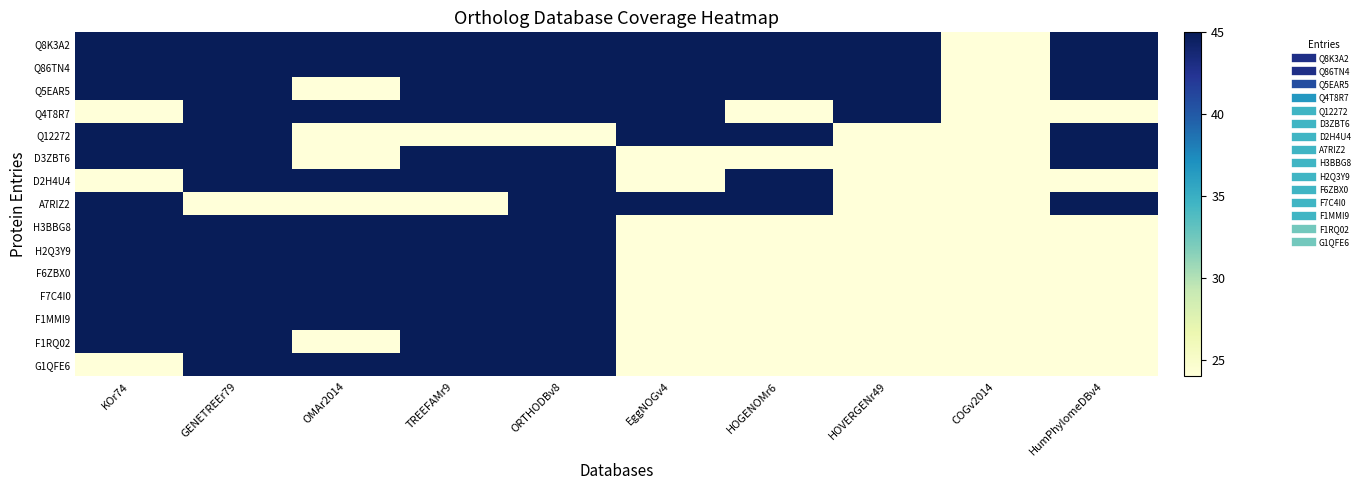

Reading right to left, what are all the values shown in this chart?

Q8K3A2: HumPhylomeDBv4=45	COGv2014=24	HOVERGENr49=45	HOGENOMr6=45	EggNOGv4=45	ORTHODBv8=45	TREEFAMr9=45	OMAr2014=45	GENETREEr79=45	KOr74=45
Q86TN4: HumPhylomeDBv4=45	COGv2014=24	HOVERGENr49=45	HOGENOMr6=45	EggNOGv4=45	ORTHODBv8=45	TREEFAMr9=45	OMAr2014=45	GENETREEr79=45	KOr74=45
Q5EAR5: HumPhylomeDBv4=45	COGv2014=24	HOVERGENr49=45	HOGENOMr6=45	EggNOGv4=45	ORTHODBv8=45	TREEFAMr9=45	OMAr2014=24	GENETREEr79=45	KOr74=45
Q4T8R7: HumPhylomeDBv4=24	COGv2014=24	HOVERGENr49=45	HOGENOMr6=24	EggNOGv4=45	ORTHODBv8=45	TREEFAMr9=45	OMAr2014=45	GENETREEr79=45	KOr74=24
Q12272: HumPhylomeDBv4=45	COGv2014=24	HOVERGENr49=24	HOGENOMr6=45	EggNOGv4=45	ORTHODBv8=24	TREEFAMr9=24	OMAr2014=24	GENETREEr79=45	KOr74=45
D3ZBT6: HumPhylomeDBv4=45	COGv2014=24	HOVERGENr49=24	HOGENOMr6=24	EggNOGv4=24	ORTHODBv8=45	TREEFAMr9=45	OMAr2014=24	GENETREEr79=45	KOr74=45
D2H4U4: HumPhylomeDBv4=24	COGv2014=24	HOVERGENr49=24	HOGENOMr6=45	EggNOGv4=24	ORTHODBv8=45	TREEFAMr9=45	OMAr2014=45	GENETREEr79=45	KOr74=24
A7RIZ2: HumPhylomeDBv4=45	COGv2014=24	HOVERGENr49=24	HOGENOMr6=45	EggNOGv4=45	ORTHODBv8=45	TREEFAMr9=24	OMAr2014=24	GENETREEr79=24	KOr74=45
H3BBG8: HumPhylomeDBv4=24	COGv2014=24	HOVERGENr49=24	HOGENOMr6=24	EggNOGv4=24	ORTHODBv8=45	TREEFAMr9=45	OMAr2014=45	GENETREEr79=45	KOr74=45
H2Q3Y9: HumPhylomeDBv4=24	COGv2014=24	HOVERGENr49=24	HOGENOMr6=24	EggNOGv4=24	ORTHODBv8=45	TREEFAMr9=45	OMAr2014=45	GENETREEr79=45	KOr74=45
F6ZBX0: HumPhylomeDBv4=24	COGv2014=24	HOVERGENr49=24	HOGENOMr6=24	EggNOGv4=24	ORTHODBv8=45	TREEFAMr9=45	OMAr2014=45	GENETREEr79=45	KOr74=45
F7C4I0: HumPhylomeDBv4=24	COGv2014=24	HOVERGENr49=24	HOGENOMr6=24	EggNOGv4=24	ORTHODBv8=45	TREEFAMr9=45	OMAr2014=45	GENETREEr79=45	KOr74=45
F1MMI9: HumPhylomeDBv4=24	COGv2014=24	HOVERGENr49=24	HOGENOMr6=24	EggNOGv4=24	ORTHODBv8=45	TREEFAMr9=45	OMAr2014=45	GENETREEr79=45	KOr74=45
F1RQ02: HumPhylomeDBv4=24	COGv2014=24	HOVERGENr49=24	HOGENOMr6=24	EggNOGv4=24	ORTHODBv8=45	TREEFAMr9=45	OMAr2014=24	GENETREEr79=45	KOr74=45
G1QFE6: HumPhylomeDBv4=24	COGv2014=24	HOVERGENr49=24	HOGENOMr6=24	EggNOGv4=24	ORTHODBv8=45	TREEFAMr9=45	OMAr2014=45	GENETREEr79=45	KOr74=24